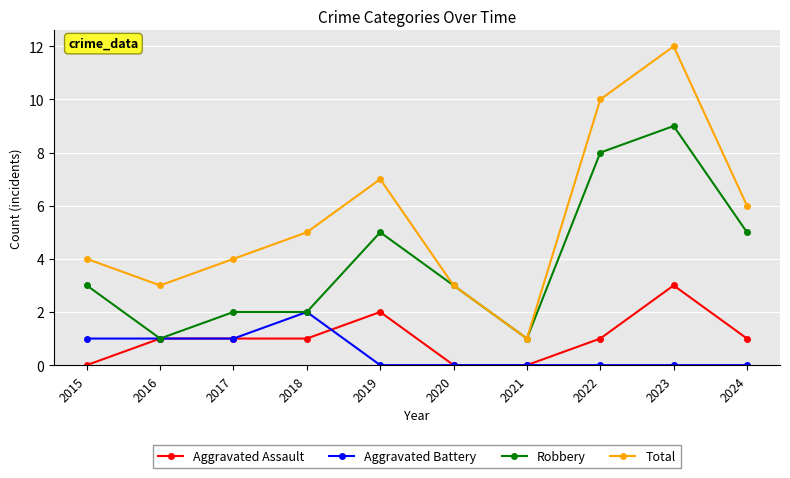

True or false: Robbery has a value of 9 at 2019.

False